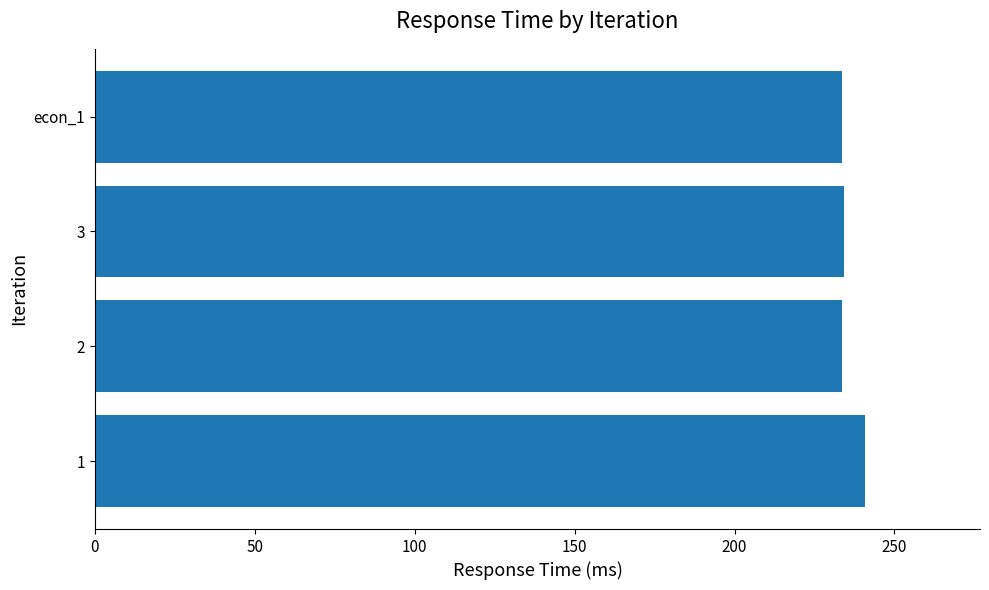

Are the bars horizontal?

Yes